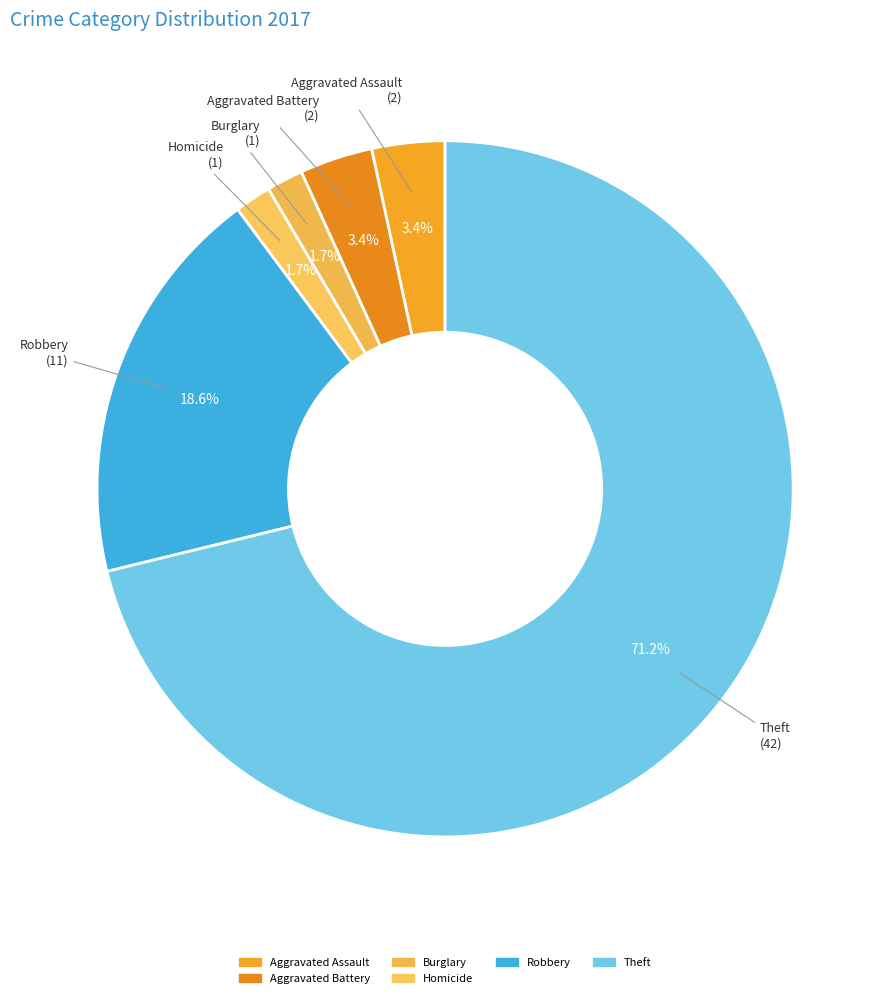

To the nearest percent, what portion does Aggravated Assault represent?

3%